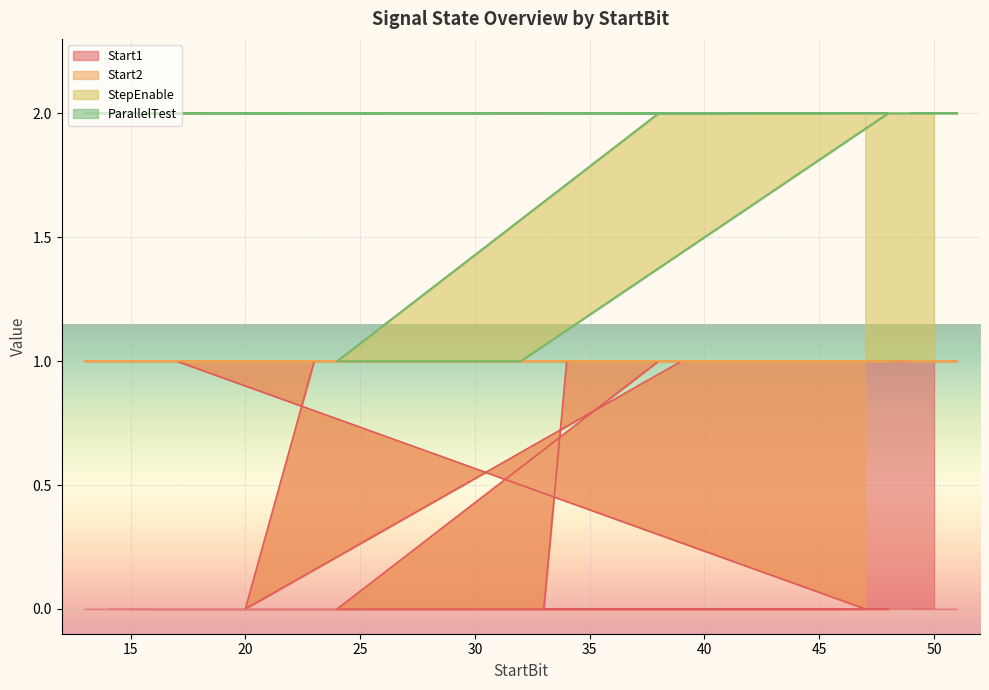

Which has a higher value, 51 or 24?

51